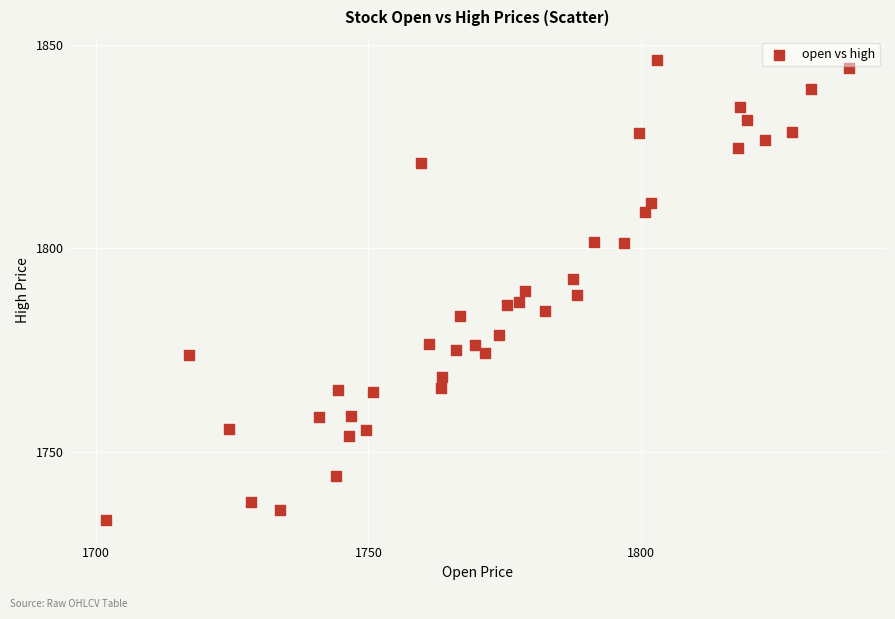

What is the range of X values (max minus min)?

136.5